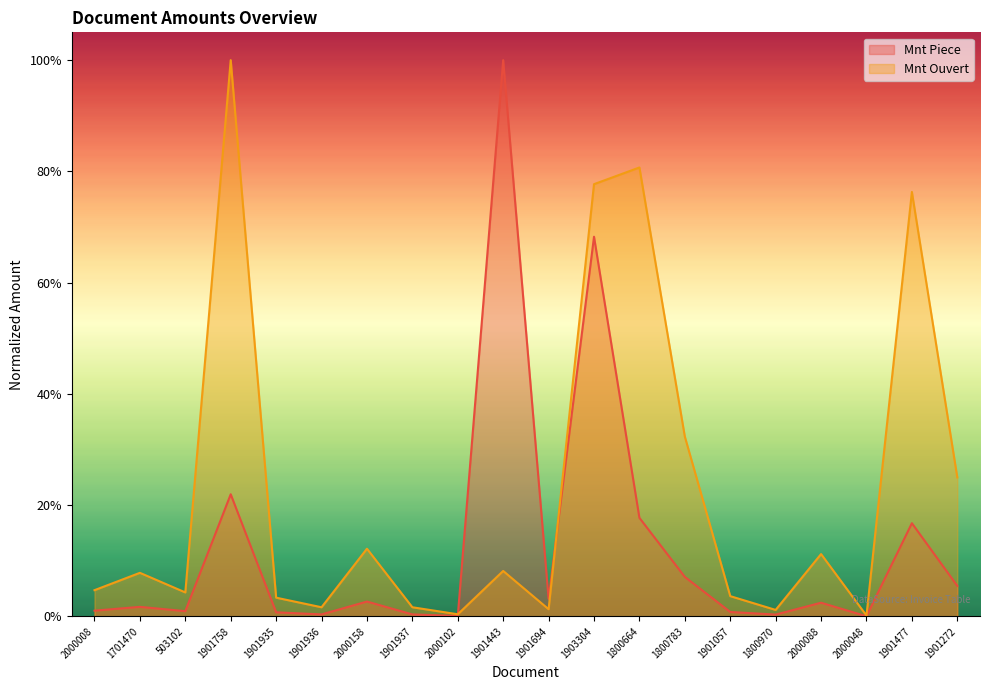

What is the total value across all series at 1903304?

1.5